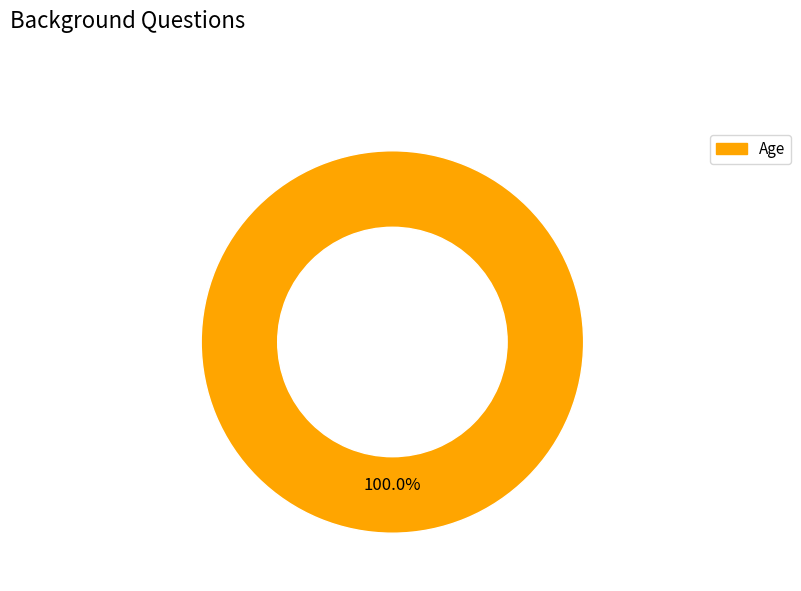

Is there a majority slice in this chart?

Yes